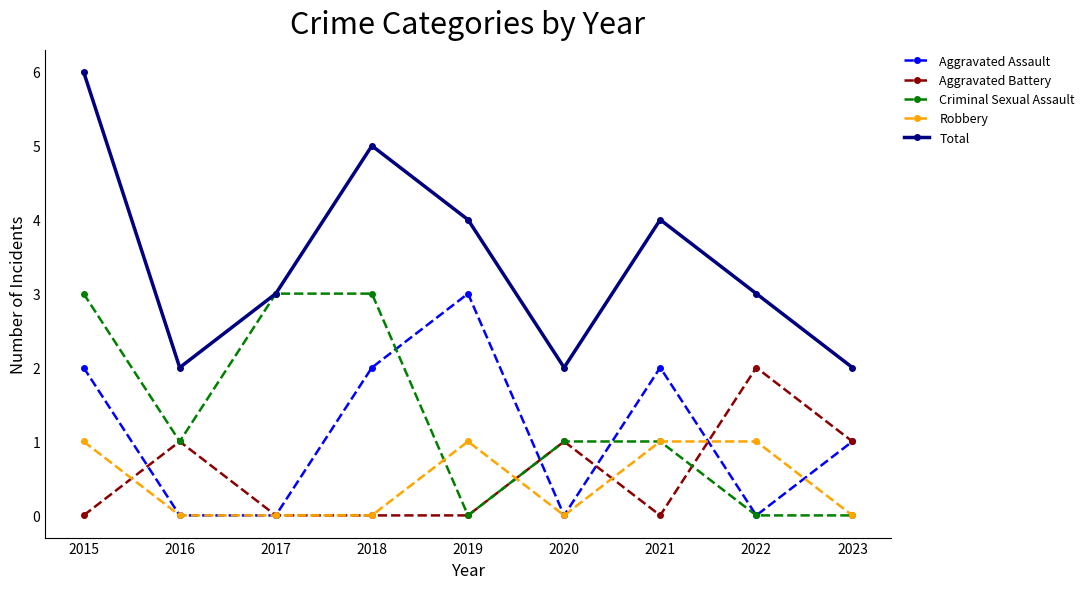

True or false: Criminal Sexual Assault has a value of 4 at 2017.

False